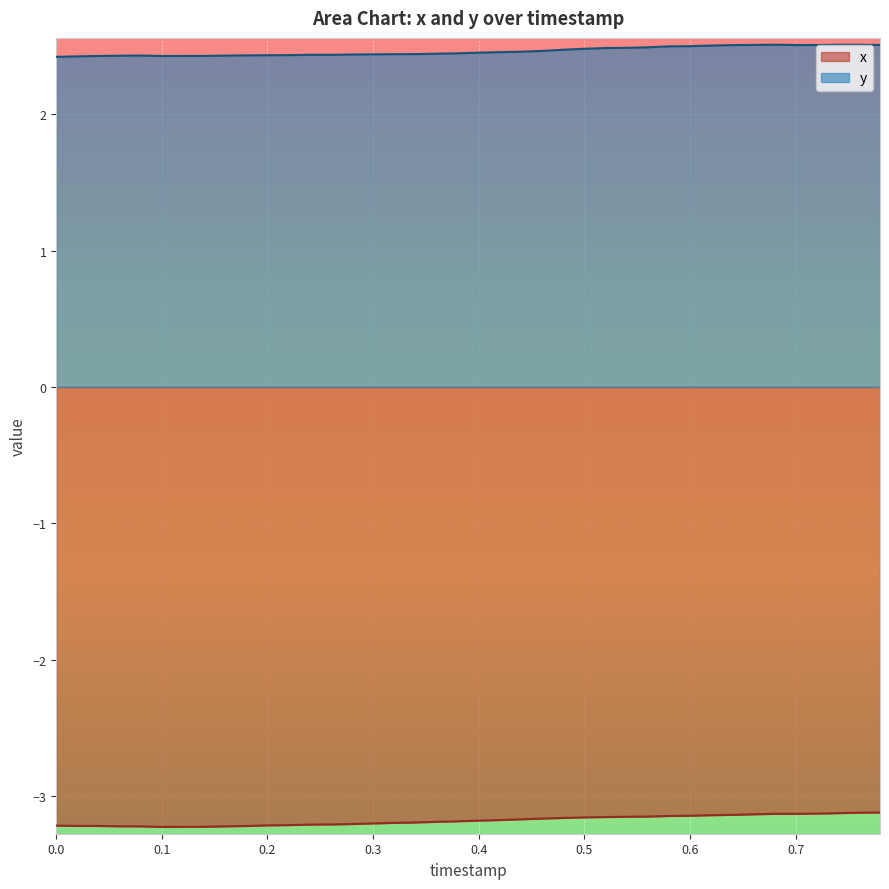

How many data points does each series have?

40